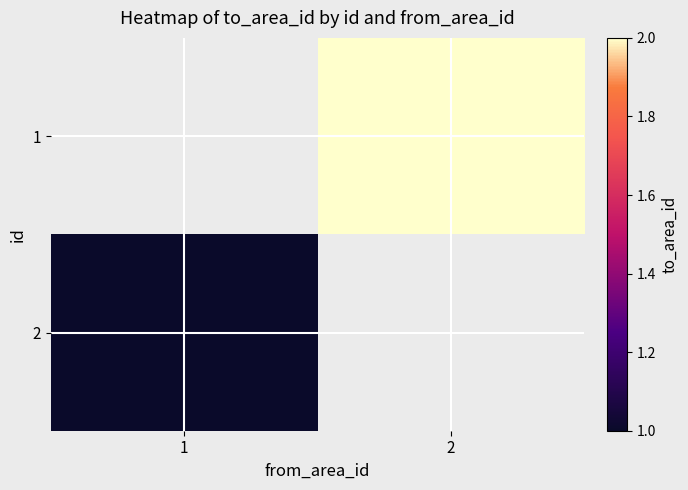

Which series has the largest total across all categories?

1